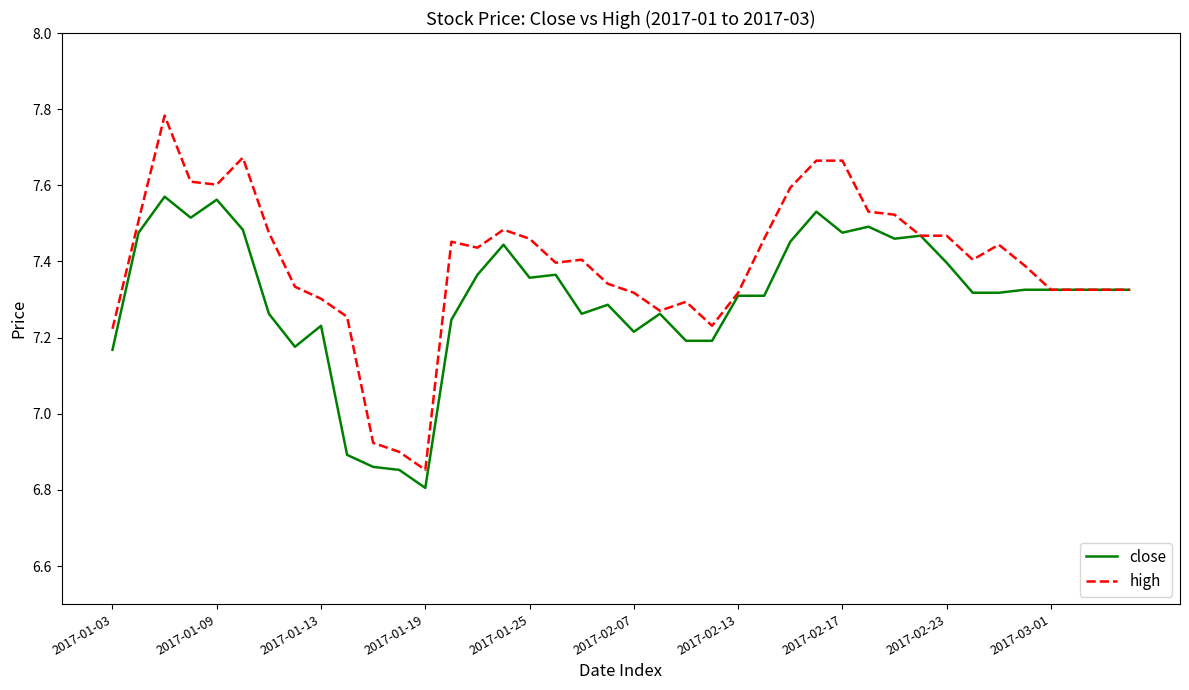

What are all the series names shown in the legend?

close, high